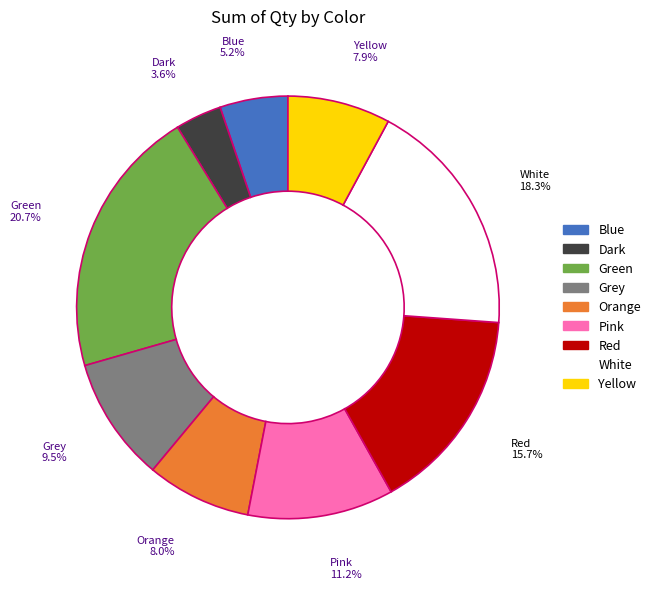

What percentage is the White slice, to the nearest percent?

18%